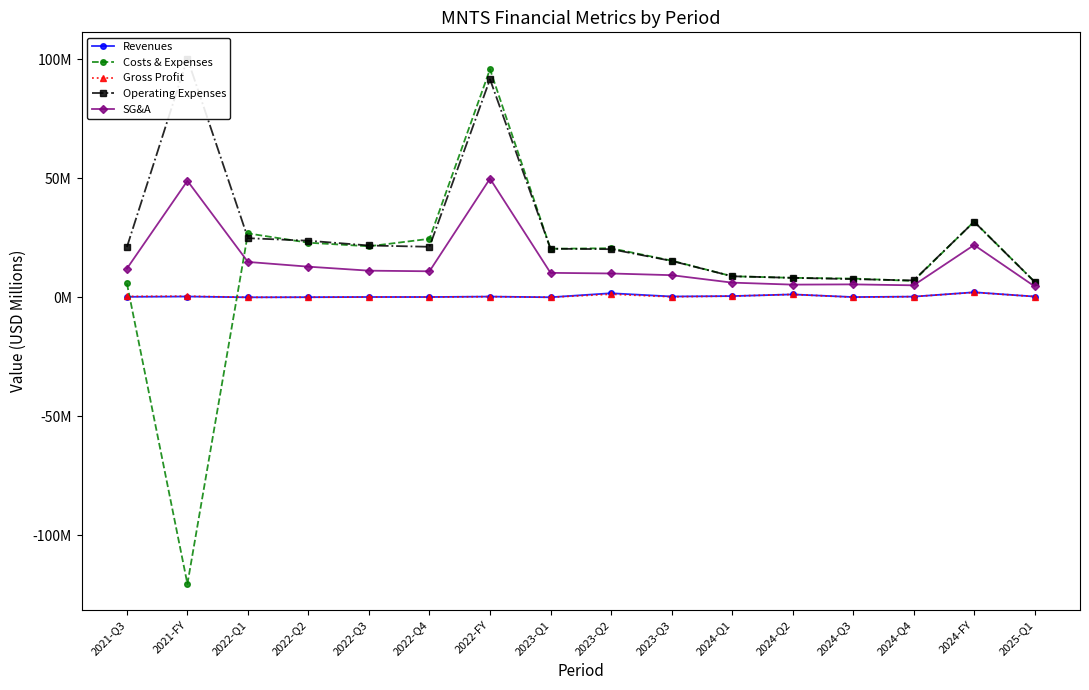

What are all the series names shown in the legend?

Revenues, Costs & Expenses, Gross Profit, Operating Expenses, SG&A